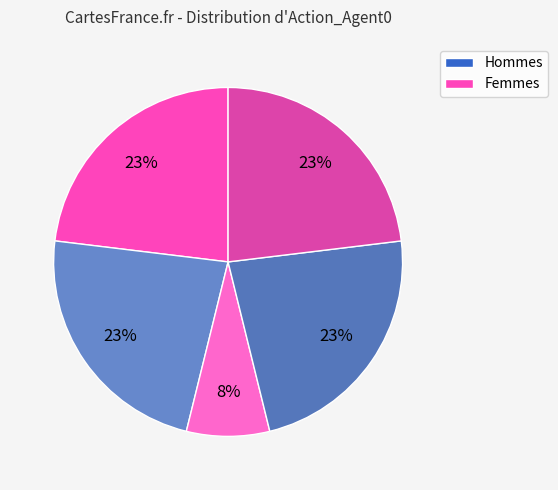

How many slices are in this pie chart?

5